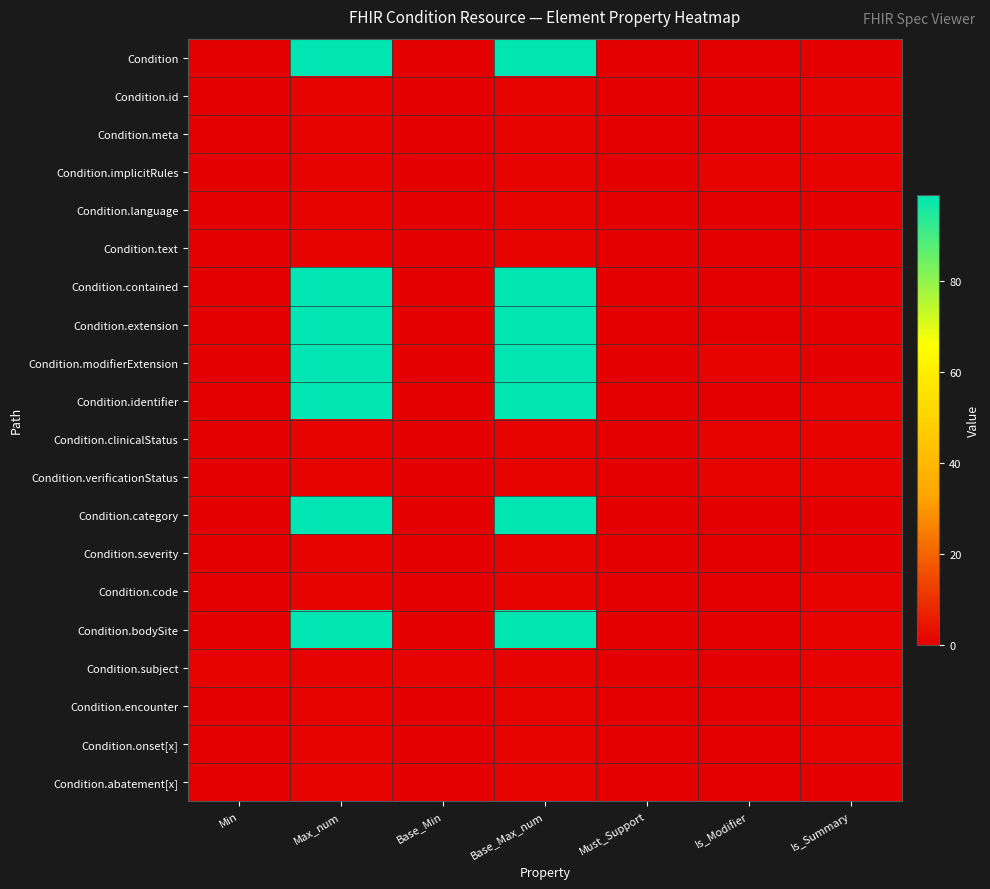

Between Must_Support and Base_Max_num, which is larger?

Base_Max_num